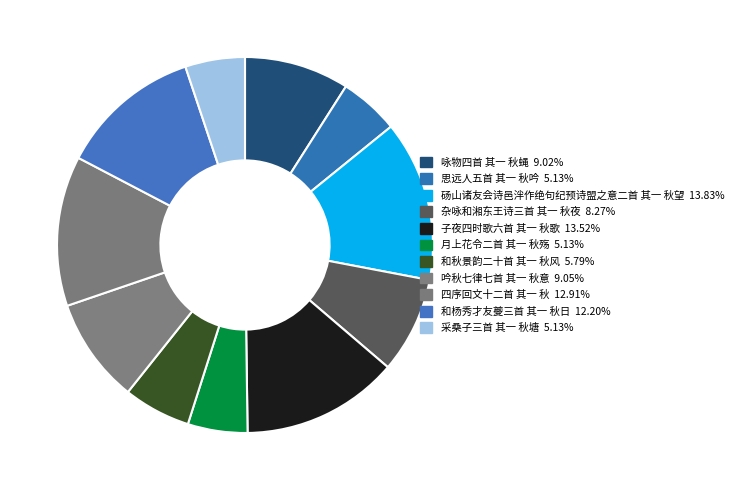

How many segments does this pie chart have?

11